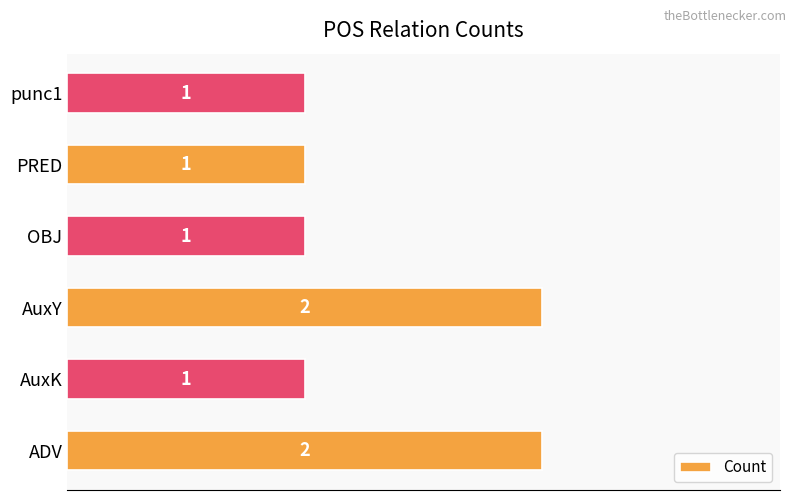

Approximately how many times larger is the value at punc1 compared to AuxY?

0.5